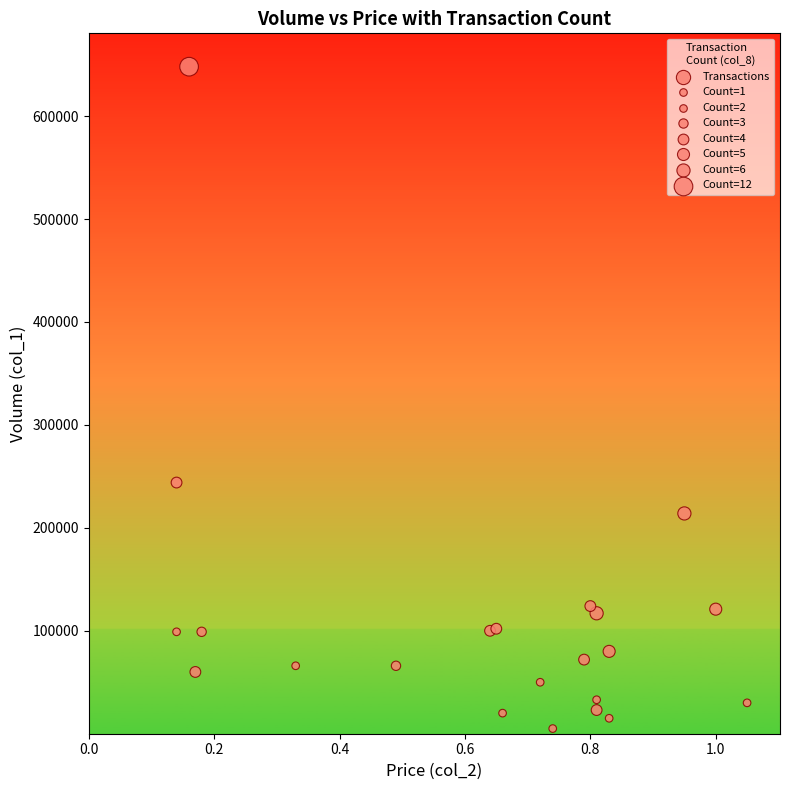

What Y value in the scatter plot is closest to 326500?

244000